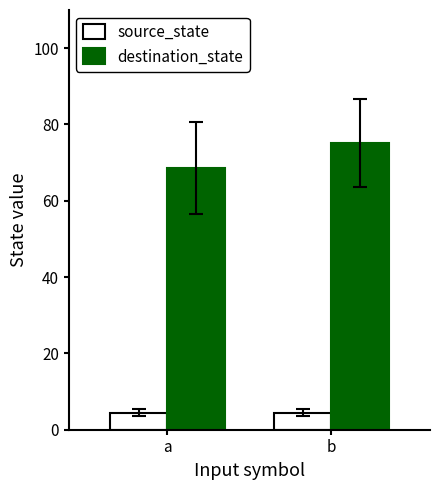

Reading left to right, extract all data points from this chart.

source_state: 4.5	4.5
destination_state: 68.7	75.1